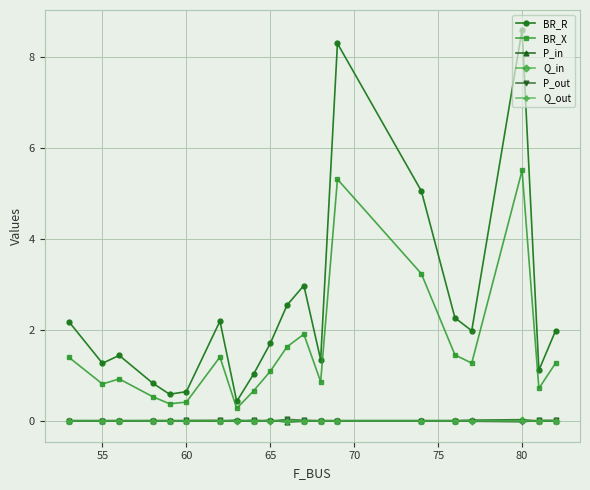

What is the greatest value displayed?

8.6